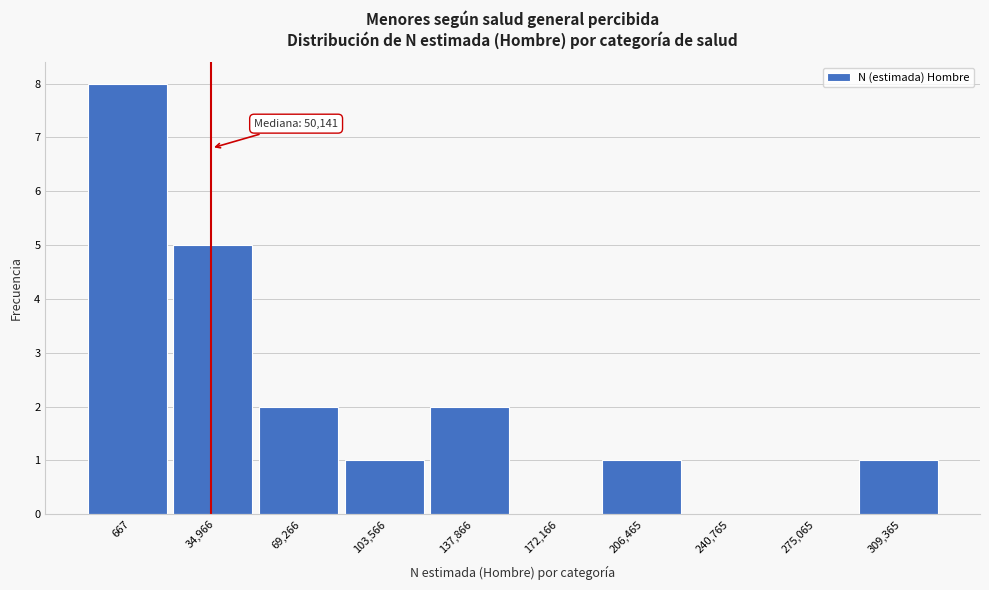

Reading left to right, what are all the values shown in this chart?

667=8	34,966=5	69,266=2	103,566=1	137,866=2	172,166=0	206,465=1	240,765=0	275,065=0	309,365=1